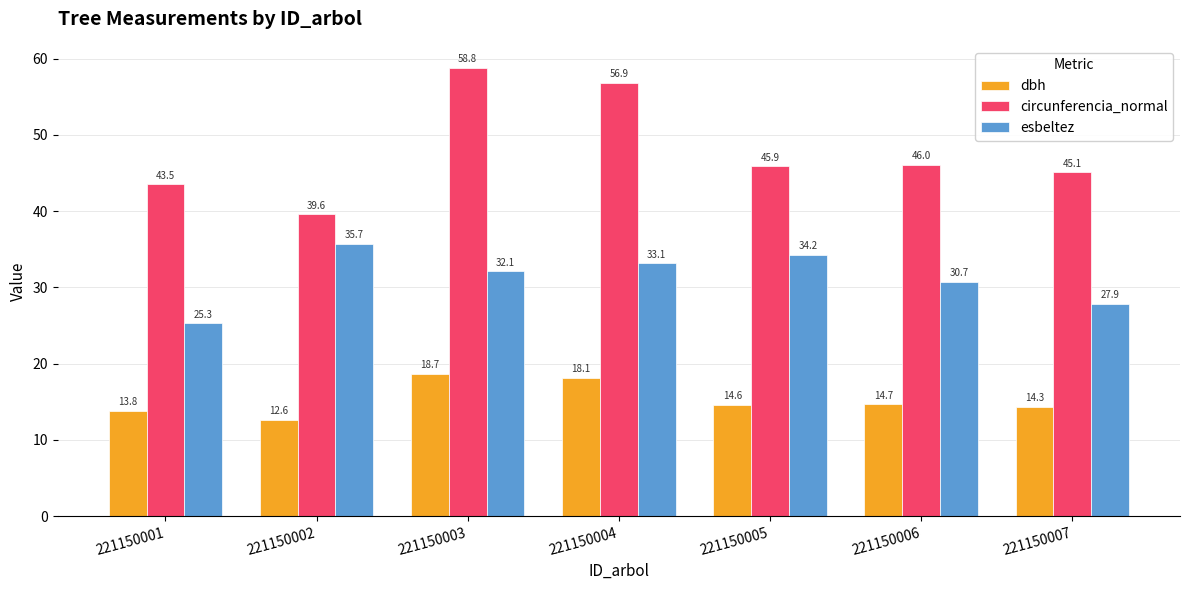

How many bars are there in each group?

3